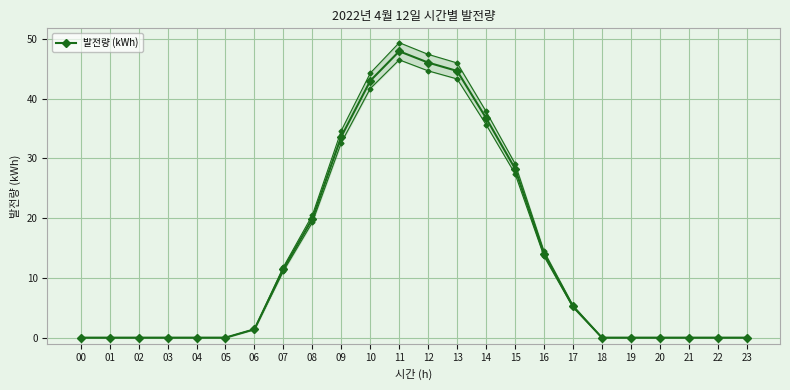

What is the change in value from 17 to 21?

-5.2